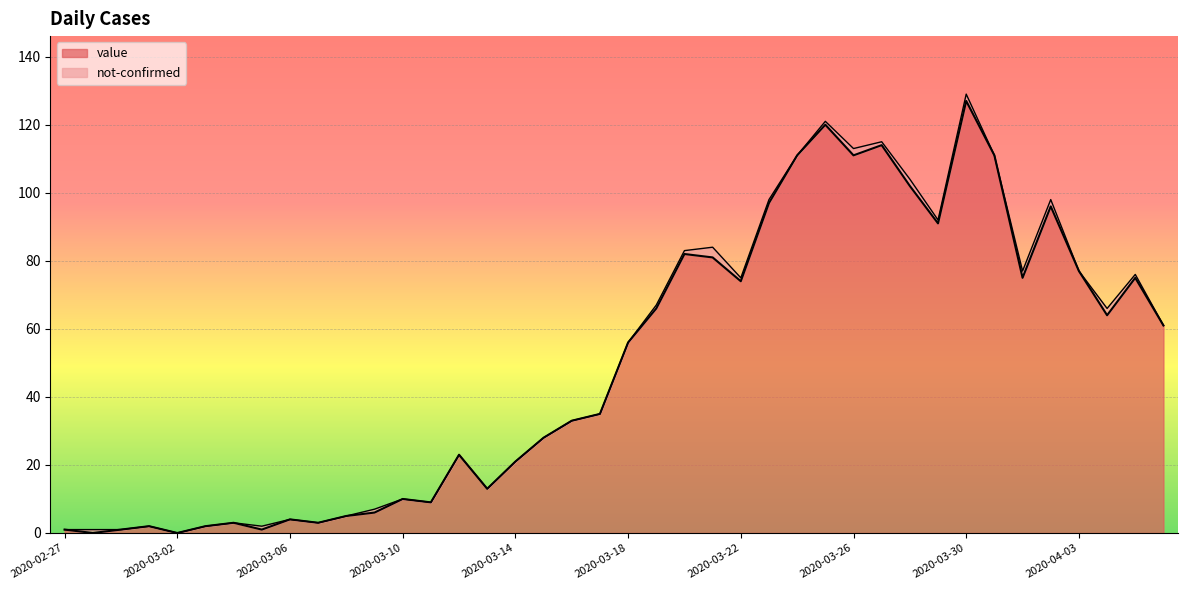

What is the value of the 6th point from the left?

2